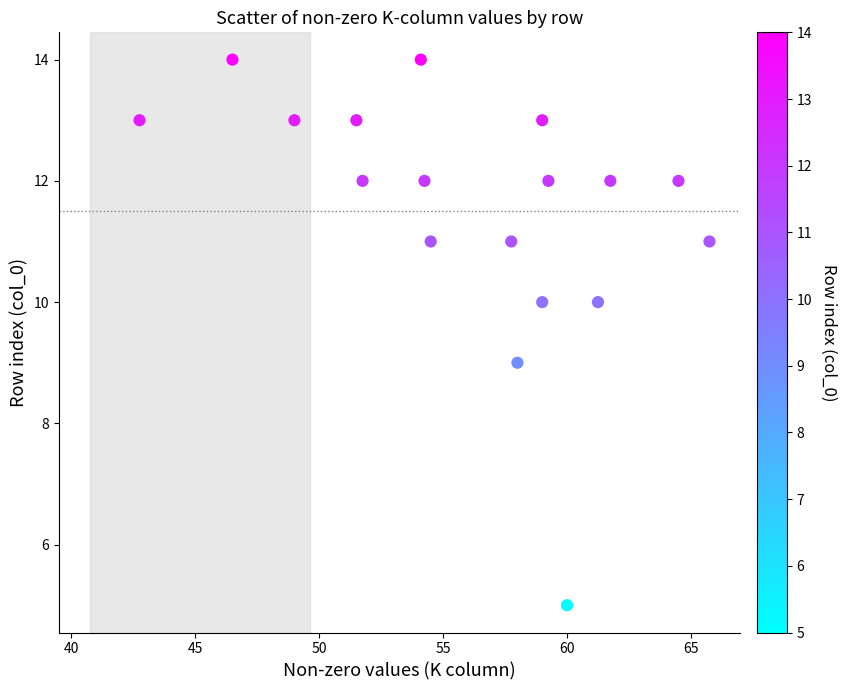

What is the range of Y values (max minus min)?

9